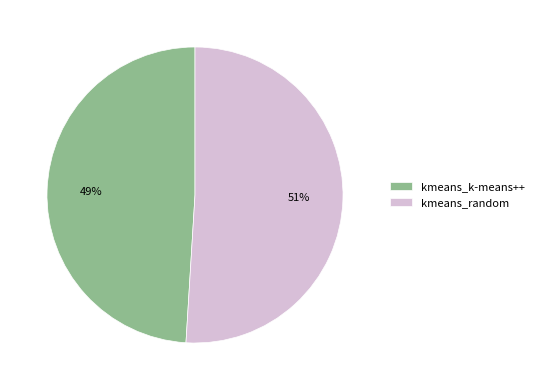

Which category has the biggest portion of the pie?

kmeans_random